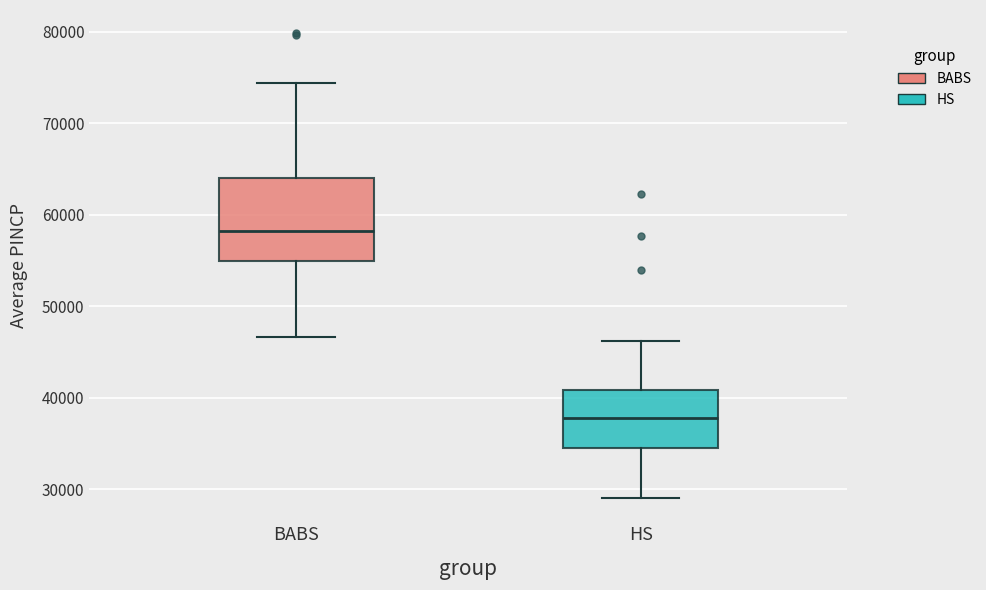

Reading left to right, read every box against the y-axis: the position of its median line, the range the box covers, and the ends of its whiskers. The values are not printed on the chart, so give them approximately, as read against the axis.

BABS: median 58000, box 55000 to 64000, whiskers 47000 to 74000
HS: median 38000, box 35000 to 41000, whiskers 29000 to 46000